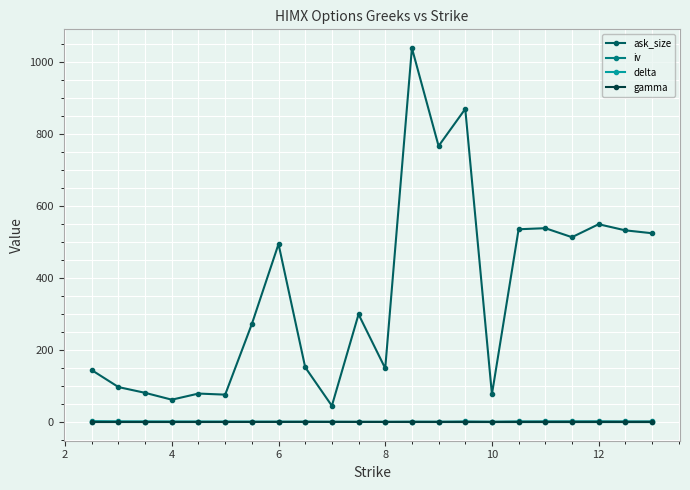

Which series has the largest range (max minus min)?

ask_size